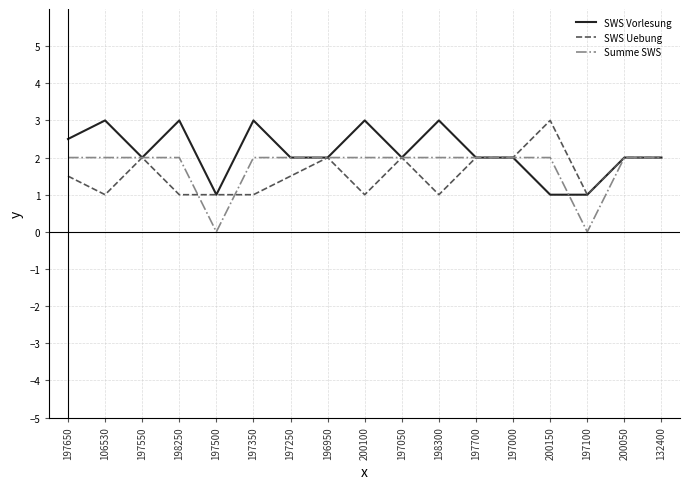

What position from the right is 106530?

16